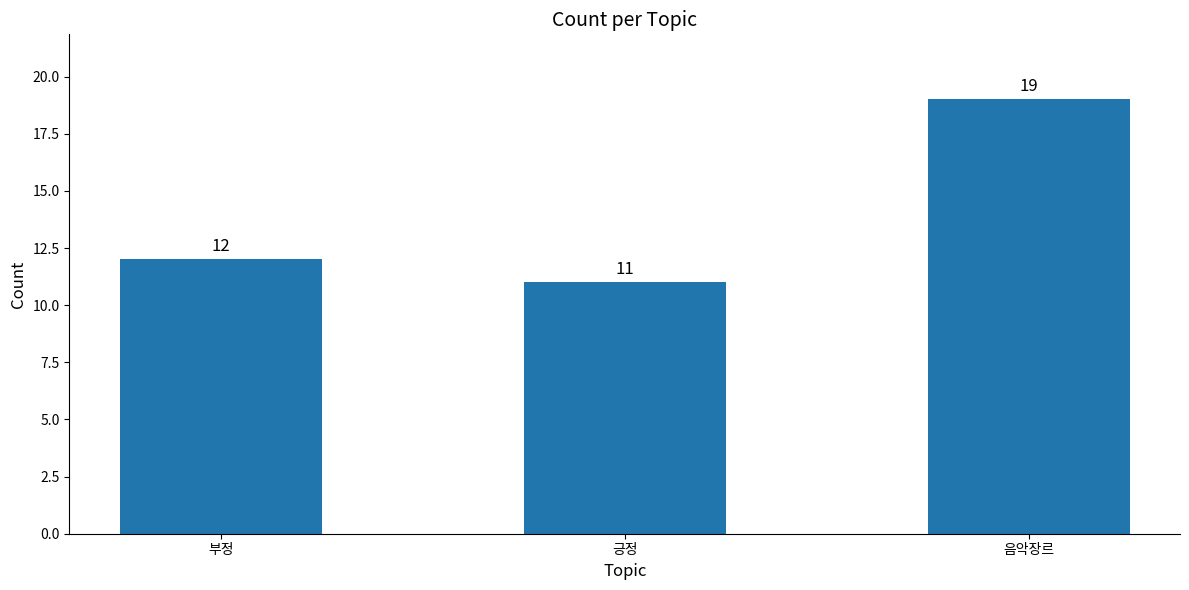

What is the approximate value at 음악장르?

19